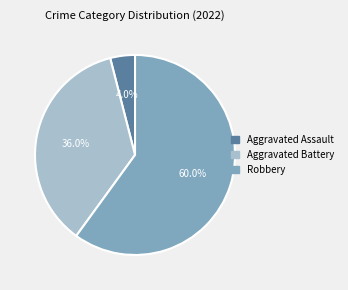

Is there any slice that represents more than half of the pie?

Yes